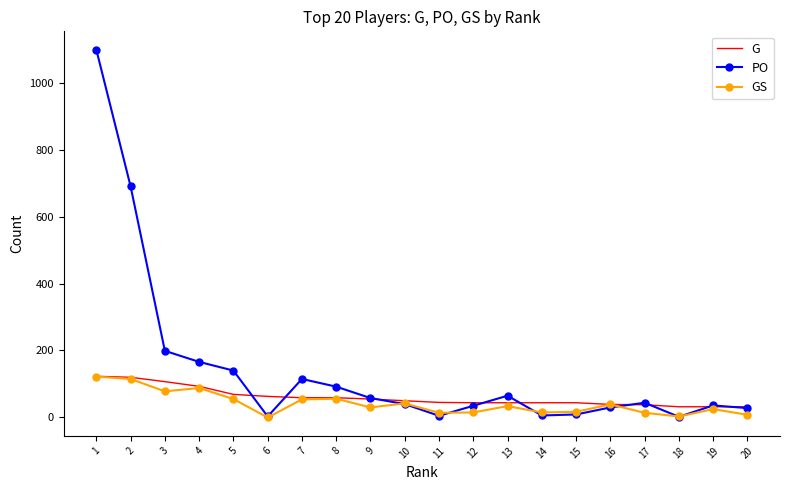

What is the total value across all series at 11?

64